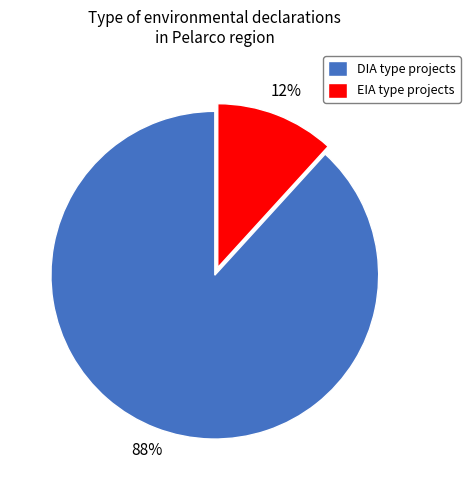

Is the sum of DIA and EIA greater than half?

Yes